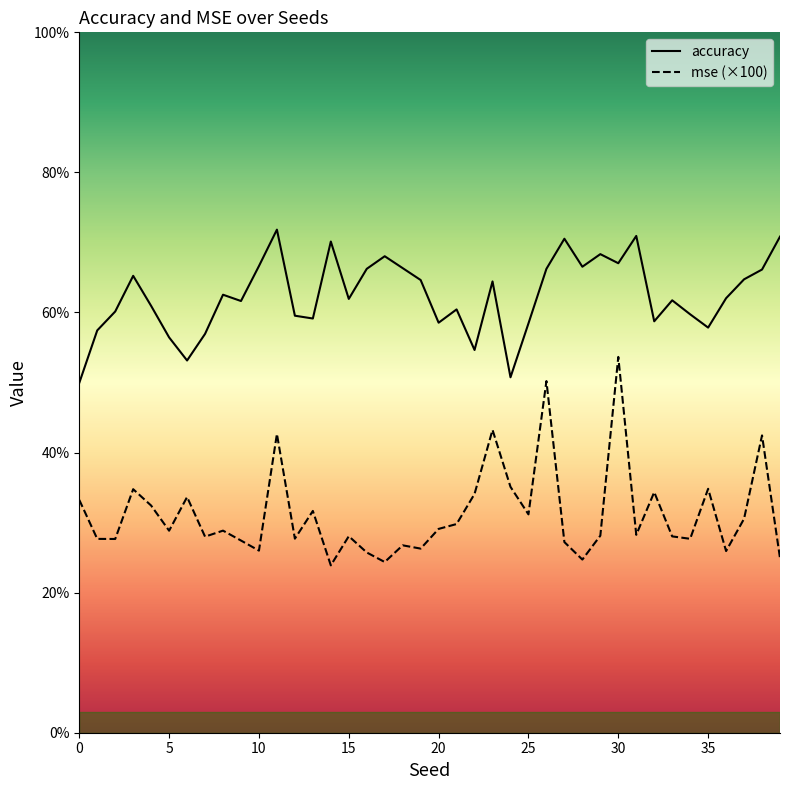

True or false: accuracy and mse intersect in this chart.

False